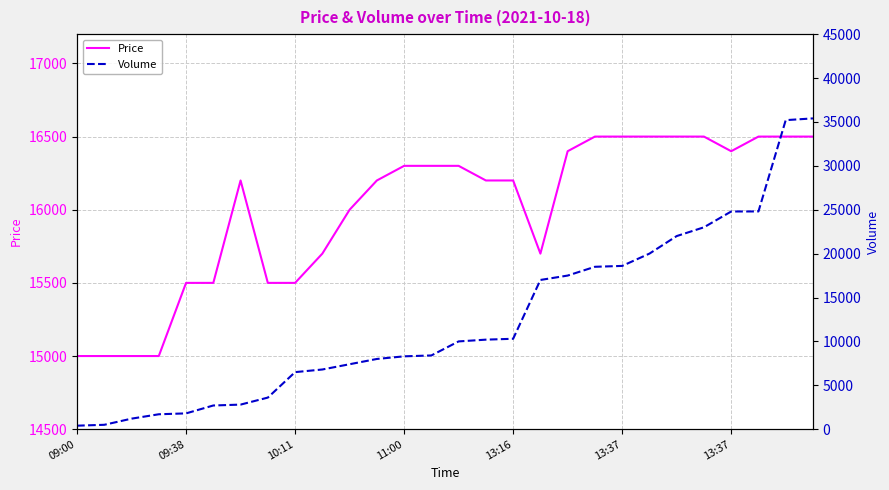

What is the difference between the maximum and minimum values in the Price series?

1500